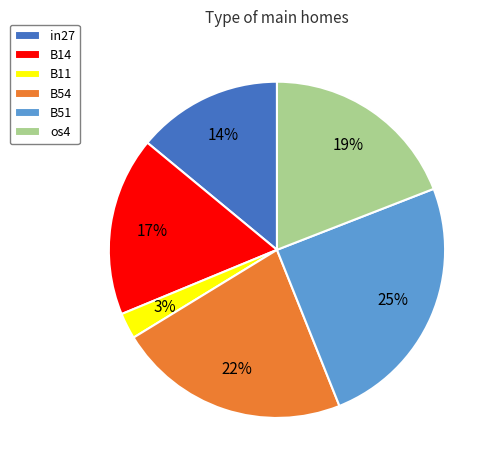

True or false: in27 accounts for 24% of the total.

False